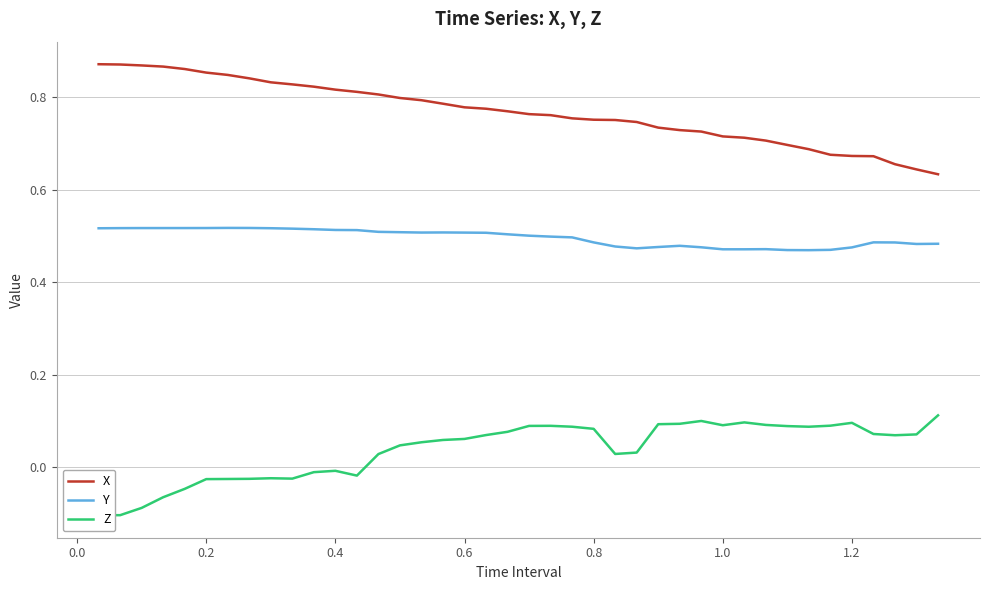

Does the chart display data point markers on the line(s)?

No